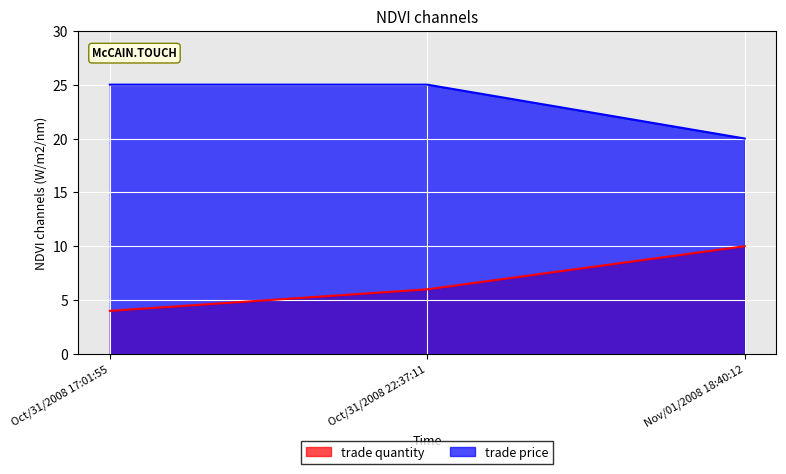

What is the difference between the second highest and minimum values in the trade quantity series?

2